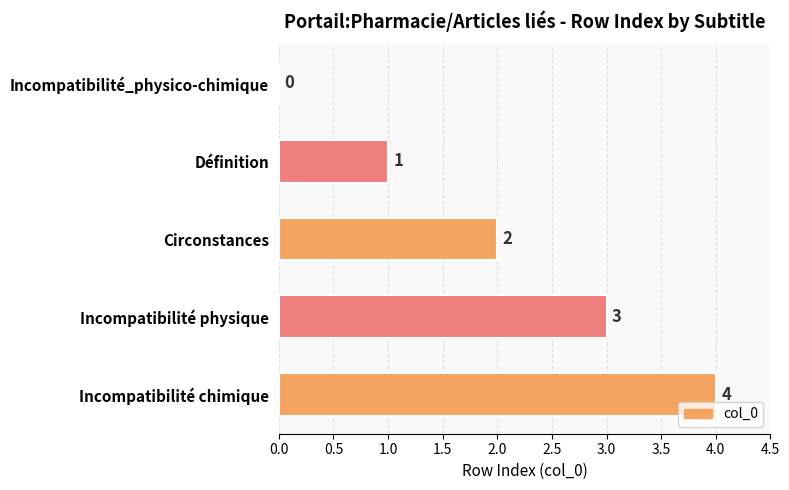

What is the maximum value shown in the chart?

4